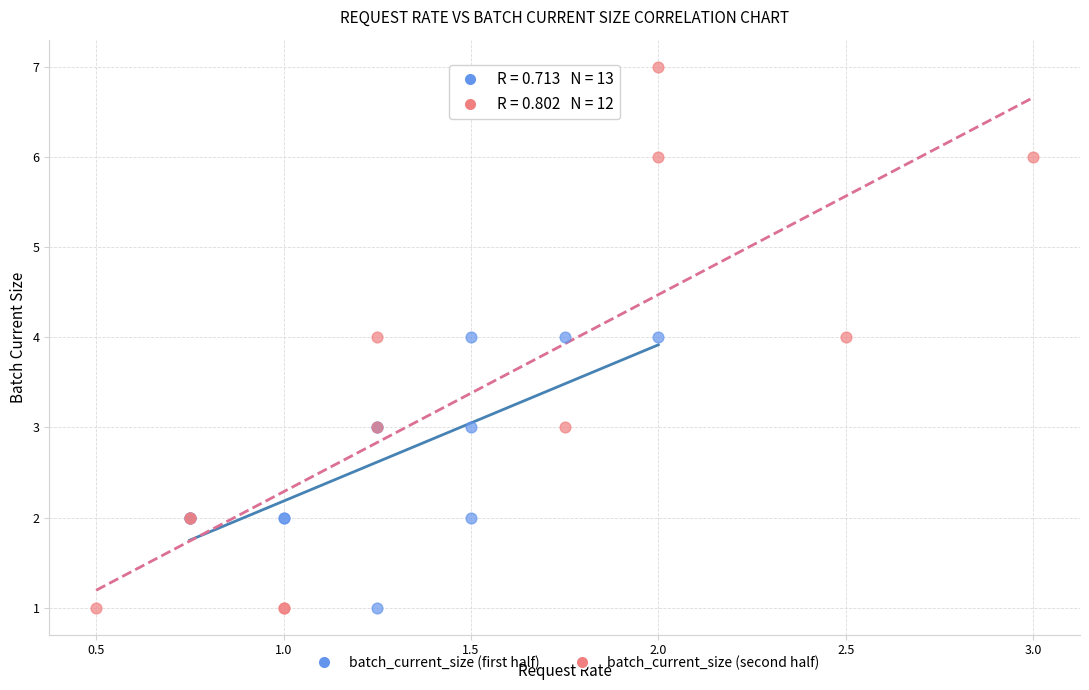

Which series reaches the maximum Y coordinate?

batch_current_size (second half)